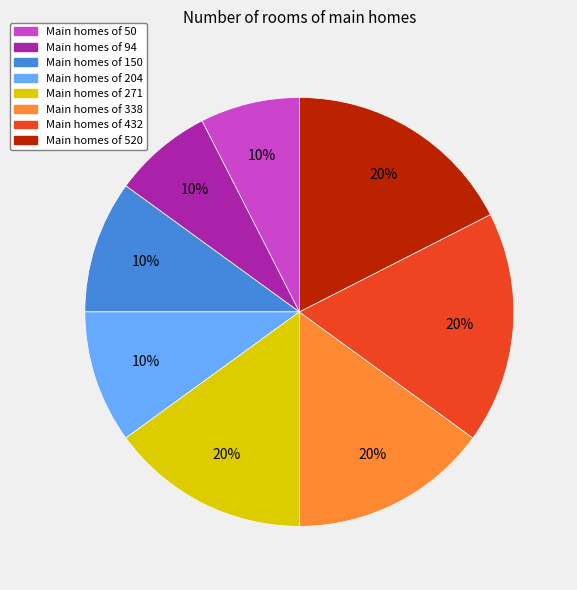

How many slices are in this pie chart?

8